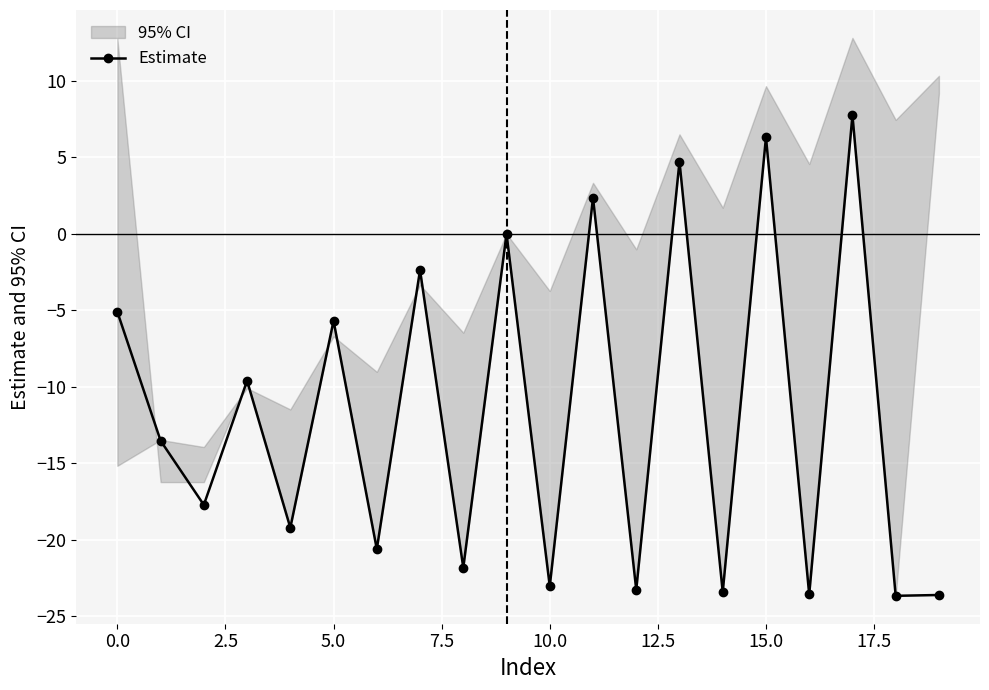

What is the maximum value for Estimate?

7.8